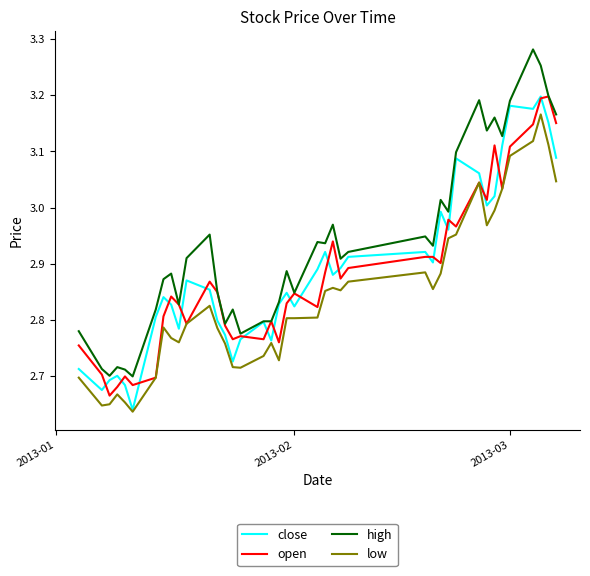

Which series has the largest total across all categories?

high